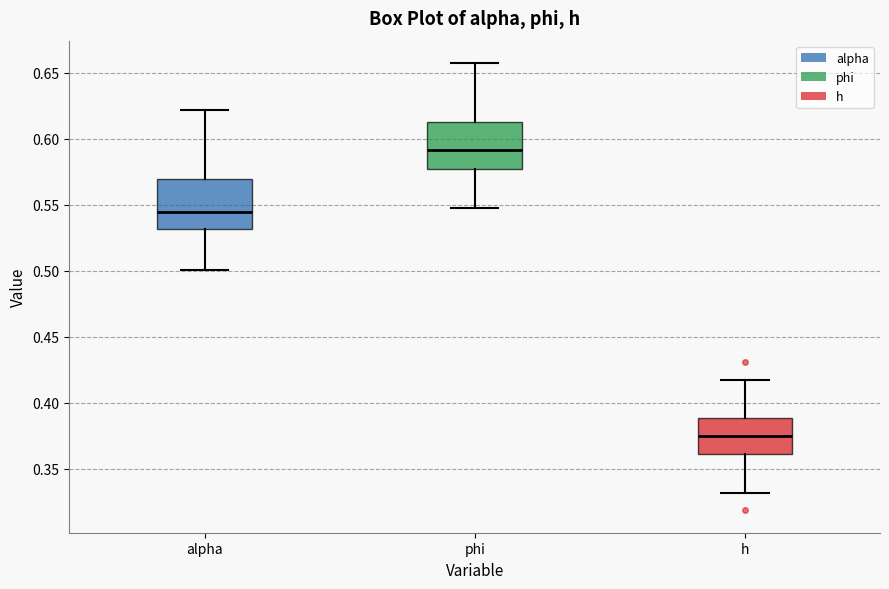

Reading left to right, read every box against the y-axis: the position of its median line, the range the box covers, and the ends of its whiskers. The values are not printed on the chart, so give them approximately, as read against the axis.

alpha: median 0.545, box 0.530 to 0.570, whiskers 0.500 to 0.620
phi: median 0.590, box 0.575 to 0.610, whiskers 0.545 to 0.655
h: median 0.375, box 0.360 to 0.390, whiskers 0.330 to 0.415